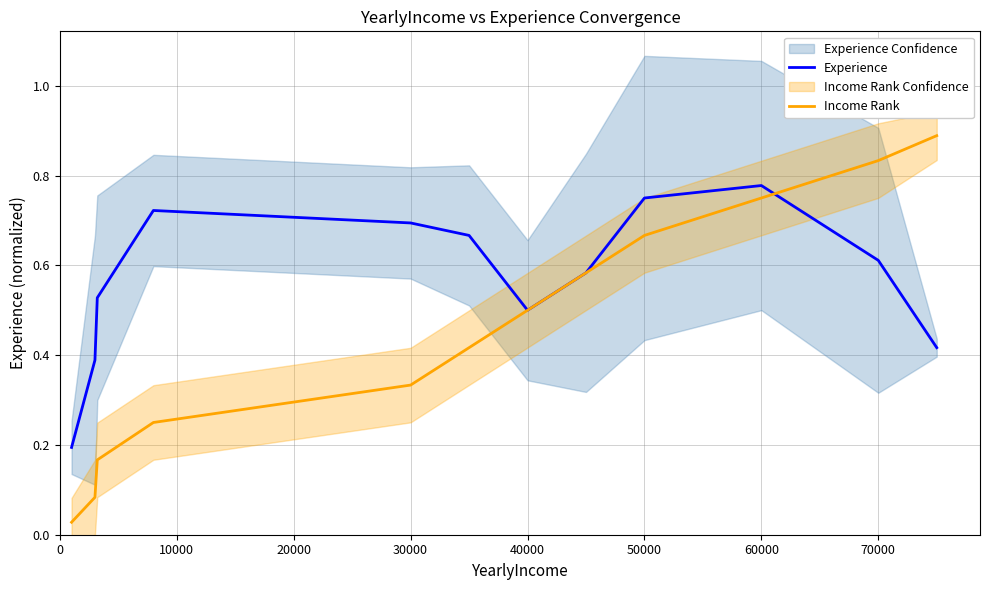

How many lines are shown in the chart?

2